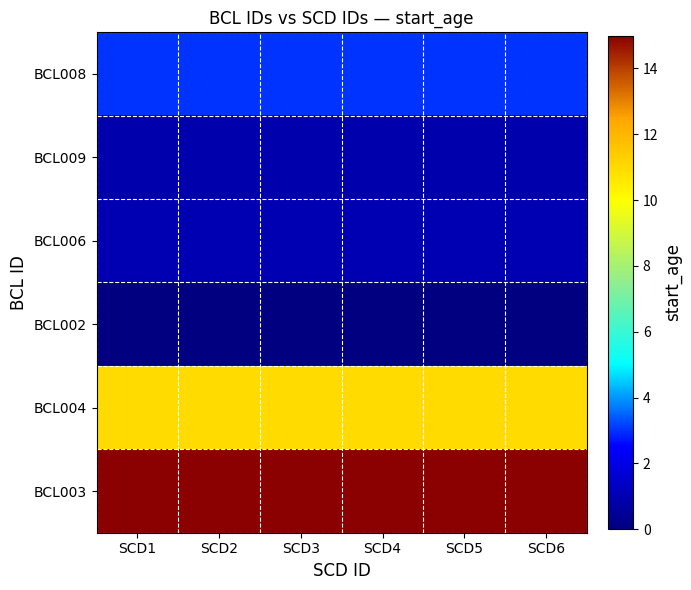

Reading left to right, transcribe all the data shown in this chart.

BCL008: SCD1=3.0	SCD2=3.0	SCD3=3.0	SCD4=3.0	SCD5=3.0	SCD6=3.0
BCL009: SCD1=0.9	SCD2=0.9	SCD3=0.9	SCD4=0.9	SCD5=0.9	SCD6=0.9
BCL006: SCD1=1.0	SCD2=1.0	SCD3=1.0	SCD4=1.0	SCD5=1.0	SCD6=1.0
BCL002: SCD1=0.0	SCD2=0.0	SCD3=0.0	SCD4=0.0	SCD5=0.0	SCD6=0.0
BCL004: SCD1=11.0	SCD2=11.0	SCD3=11.0	SCD4=11.0	SCD5=11.0	SCD6=11.0
BCL003: SCD1=15.0	SCD2=15.0	SCD3=15.0	SCD4=15.0	SCD5=15.0	SCD6=15.0